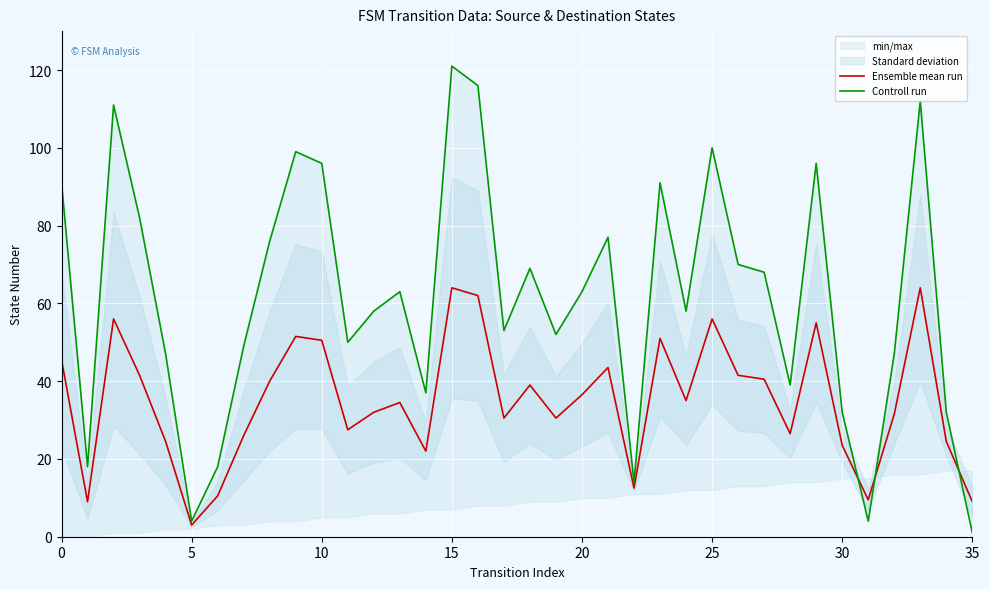

What is the sum of all Ensemble mean run values?

1260.0